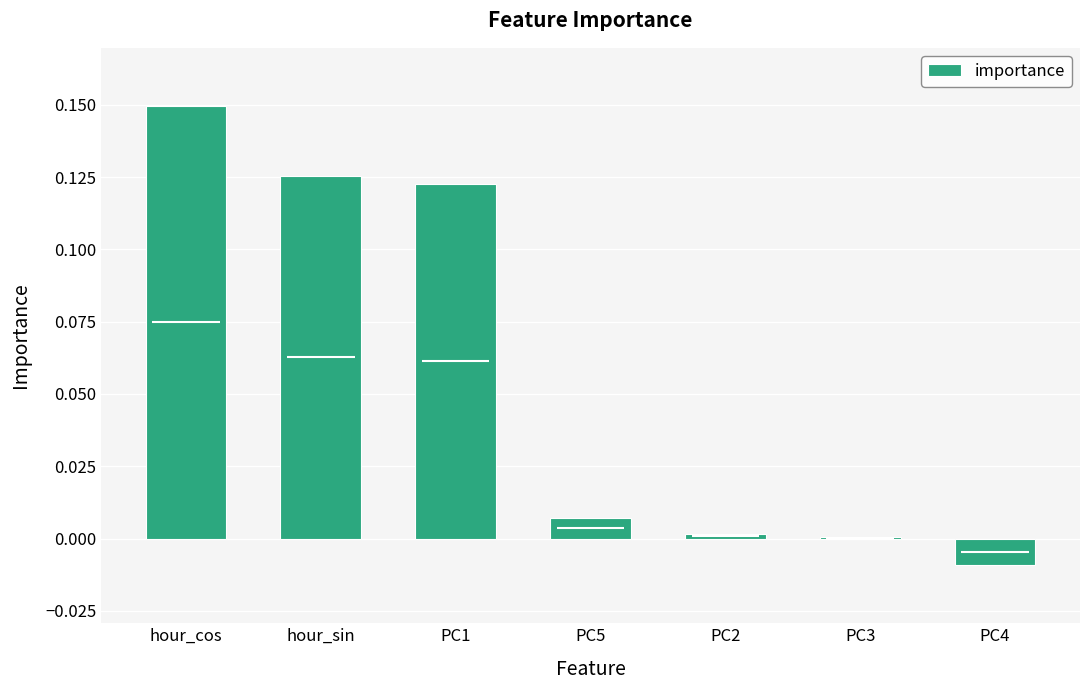

Reading right to left, list all the values displayed in this chart.

PC4=-0.0	PC3=0.0	PC2=0.0	PC5=0.0	PC1=0.1	hour_sin=0.1	hour_cos=0.1